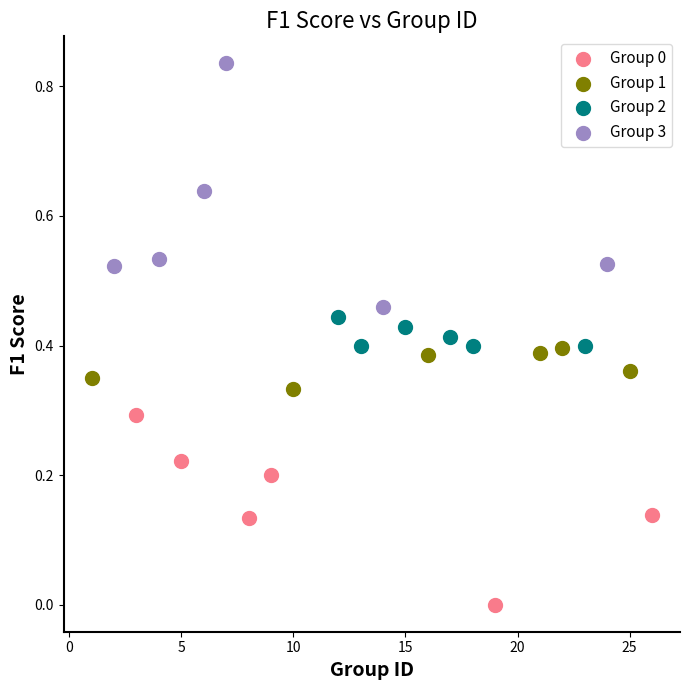

Which series reaches the maximum Y coordinate?

Group 3